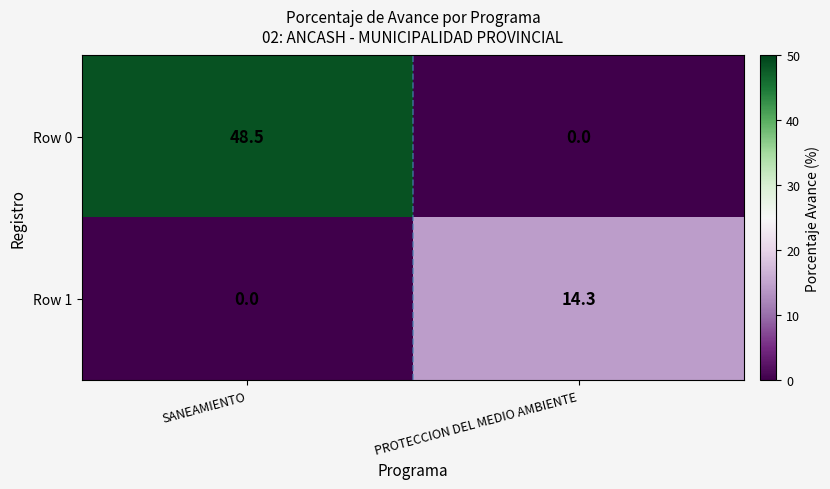

How many data points does each series have?

2